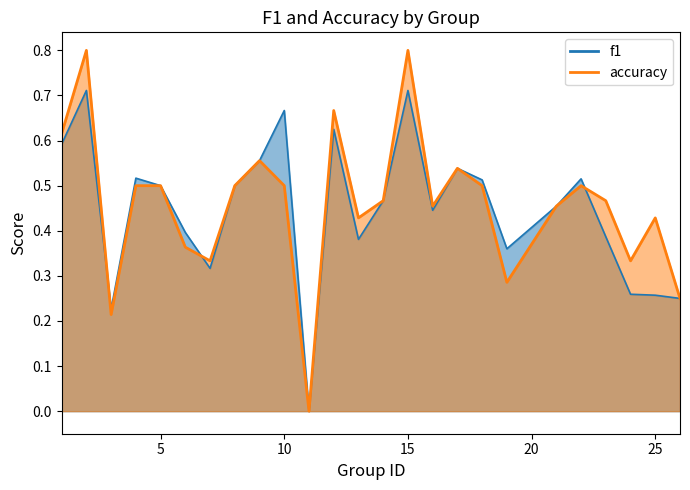

Rank the series by their average value, from highest to lowest.

accuracy, f1